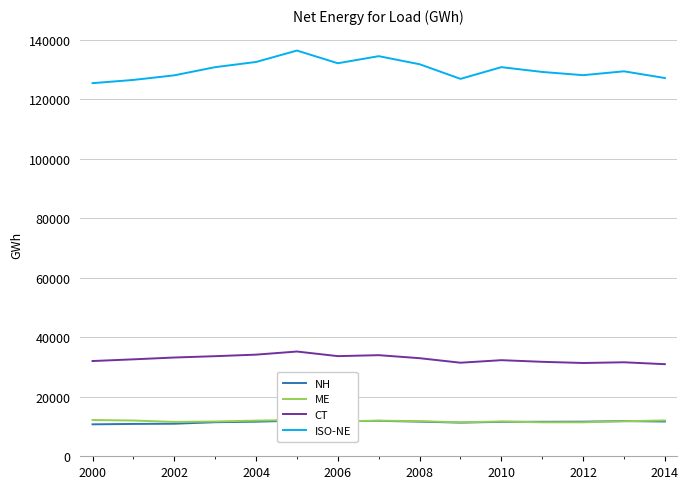

The value of CT at 2010 is 32296. True or false?

True